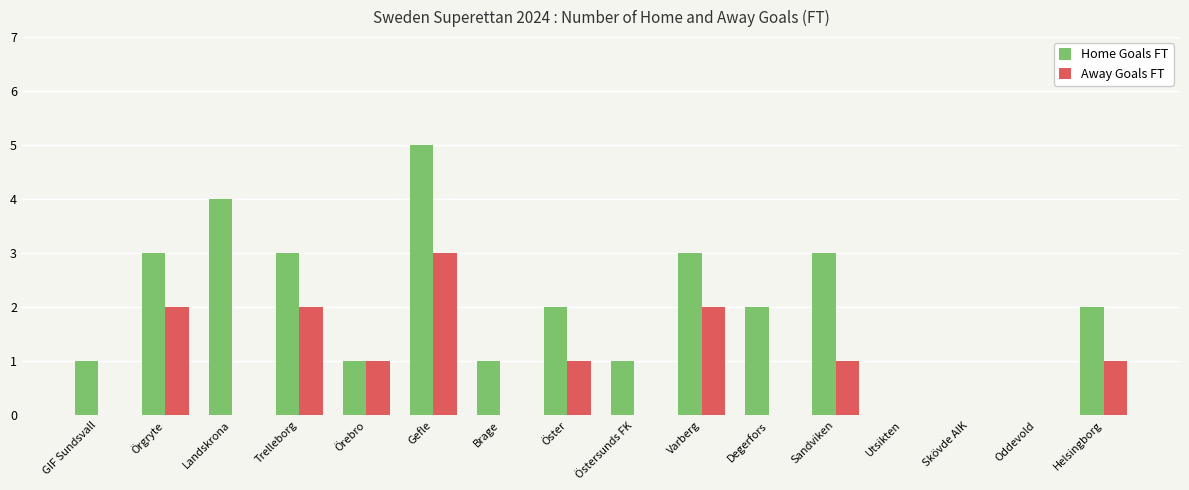

Is it true that Home Goals FT equals 0 at Östersunds FK?

False